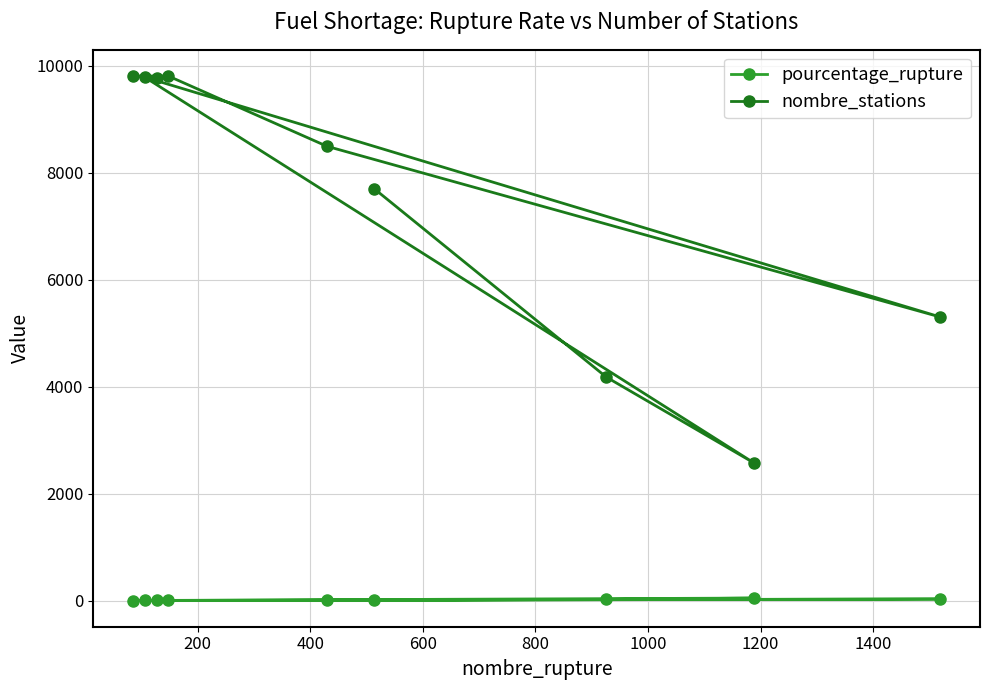

What is the average value of the nombre_stations series?

7494.3